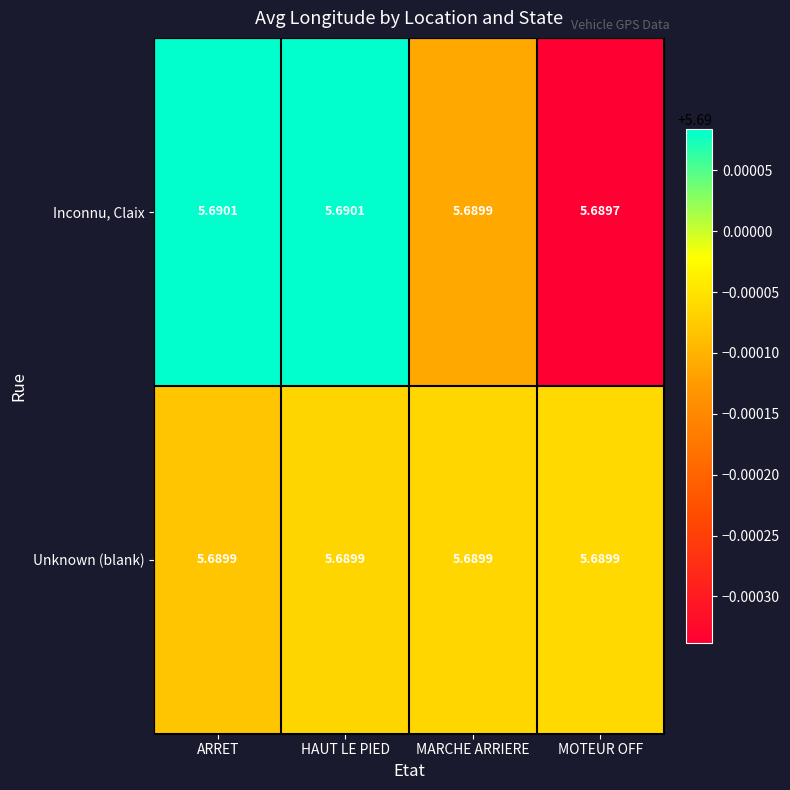

Which series has the largest total across all categories?

Inconnu, Claix